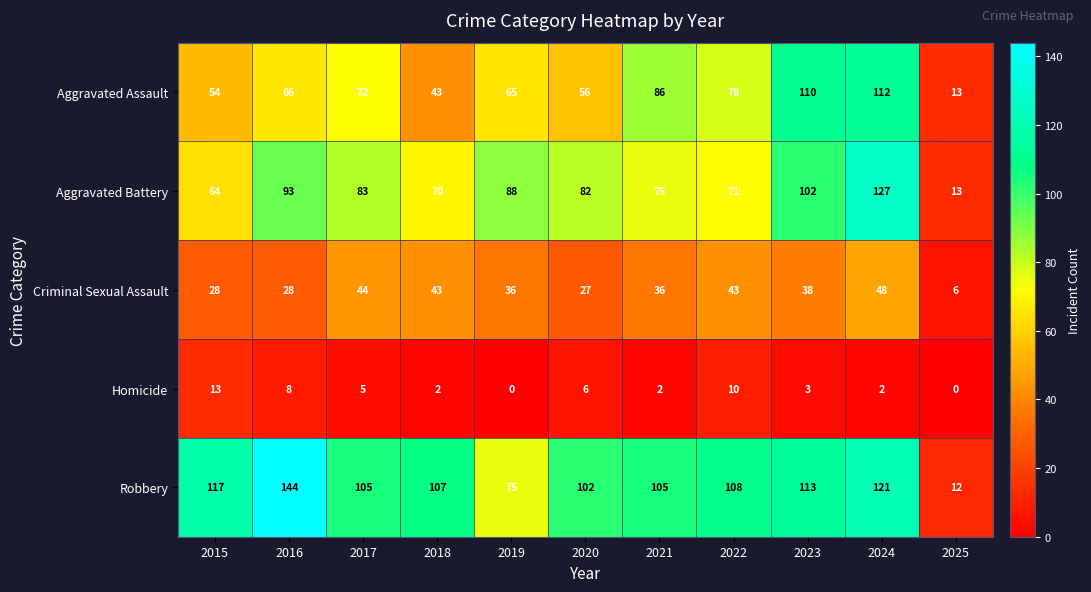

Which series has the largest total across all categories?

Robbery